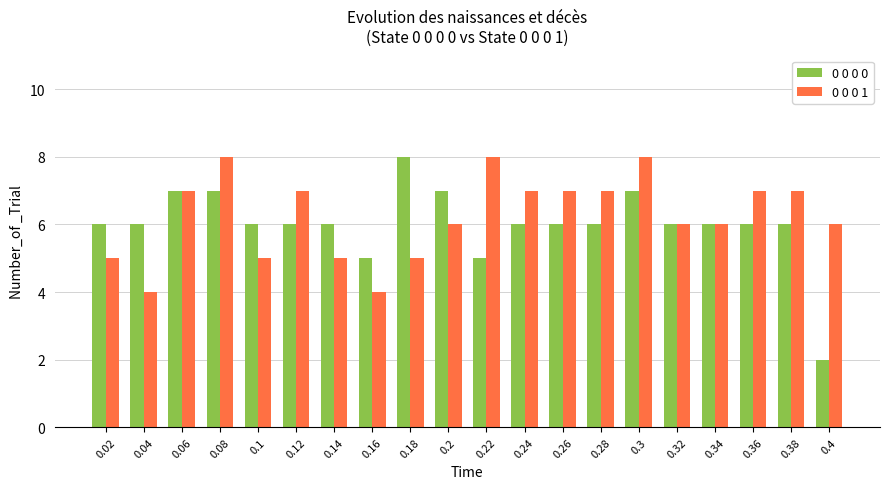

The value of 0 0 0 0 at 0.38 is 3. True or false?

False